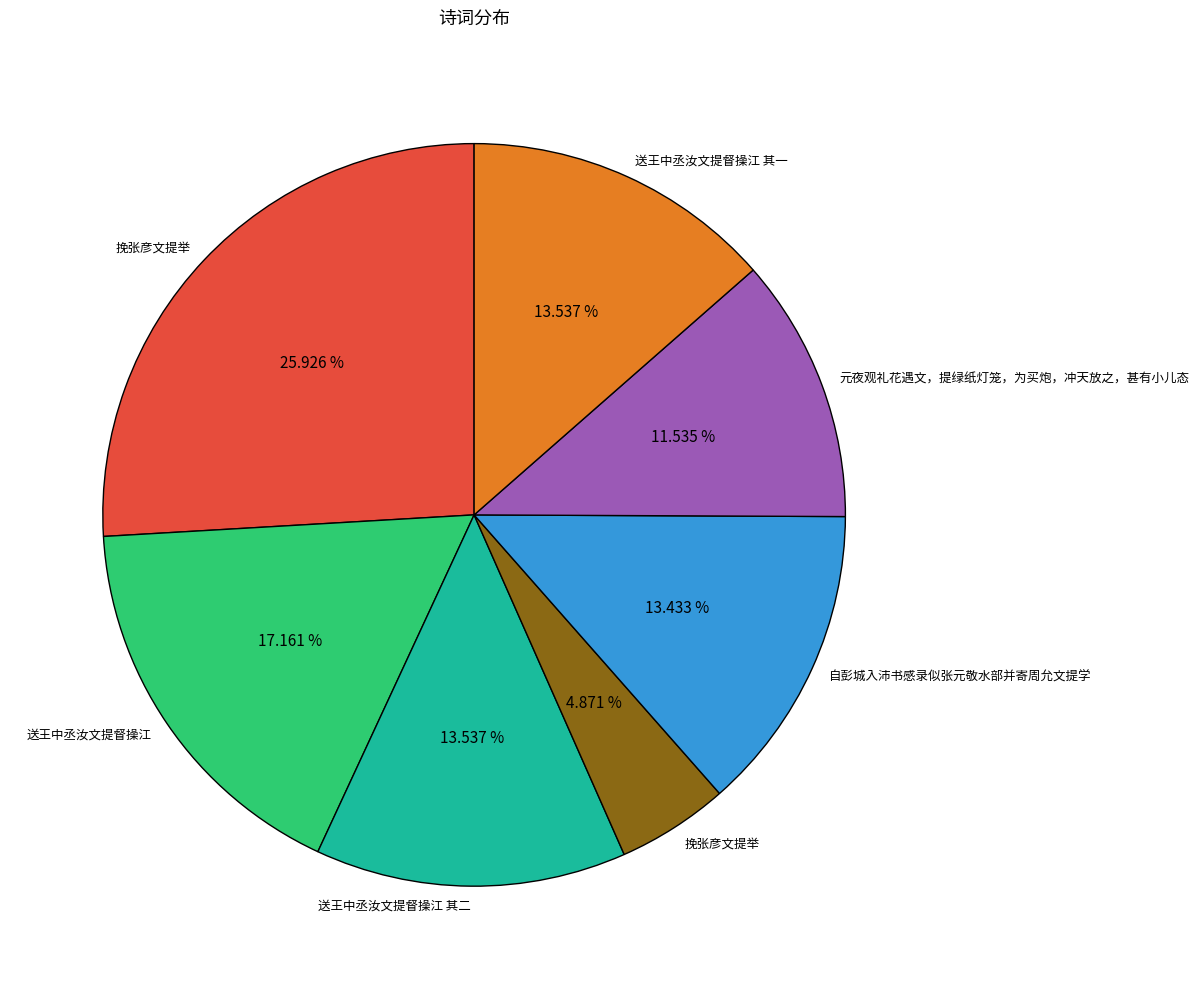

Is there a majority slice in this chart?

No